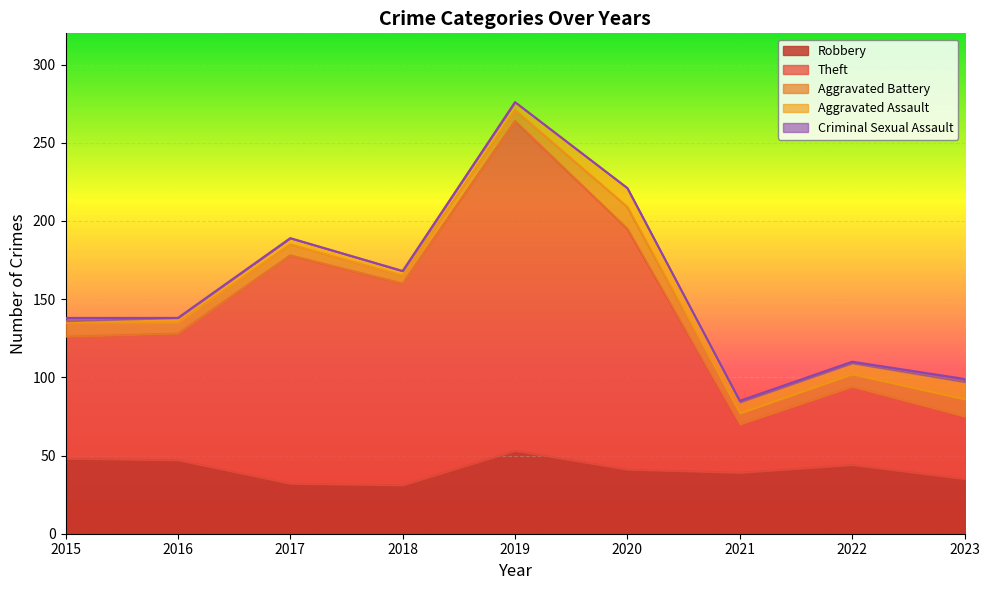

At which label does Robbery first exceed 41?

2015